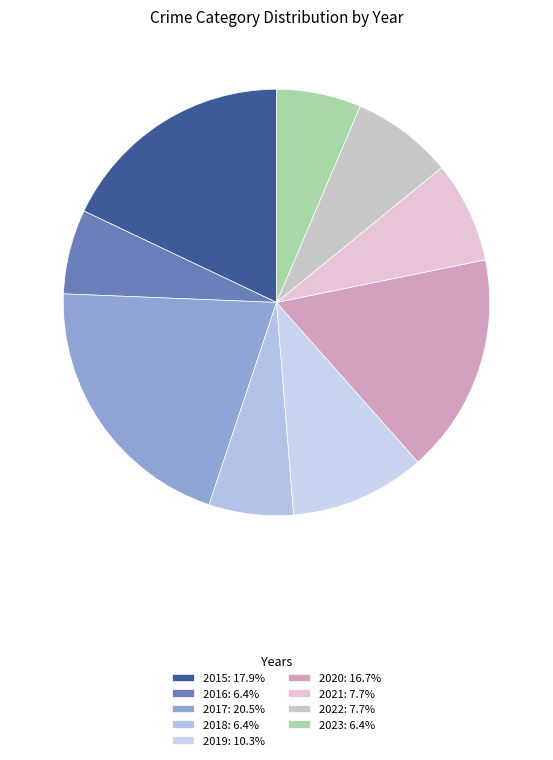

How many segments does this pie chart have?

9